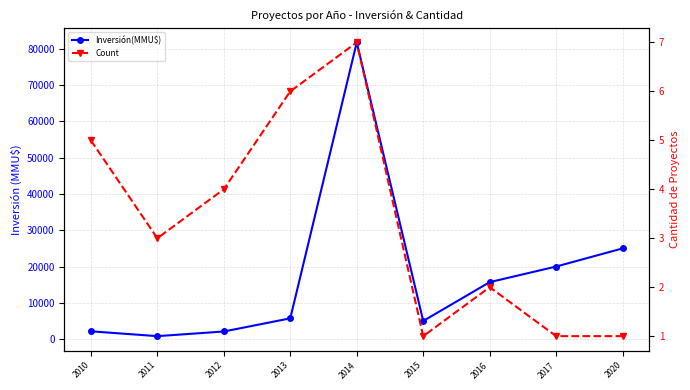

True or false: Inversión(MMU$) and Count cross at least once.

False